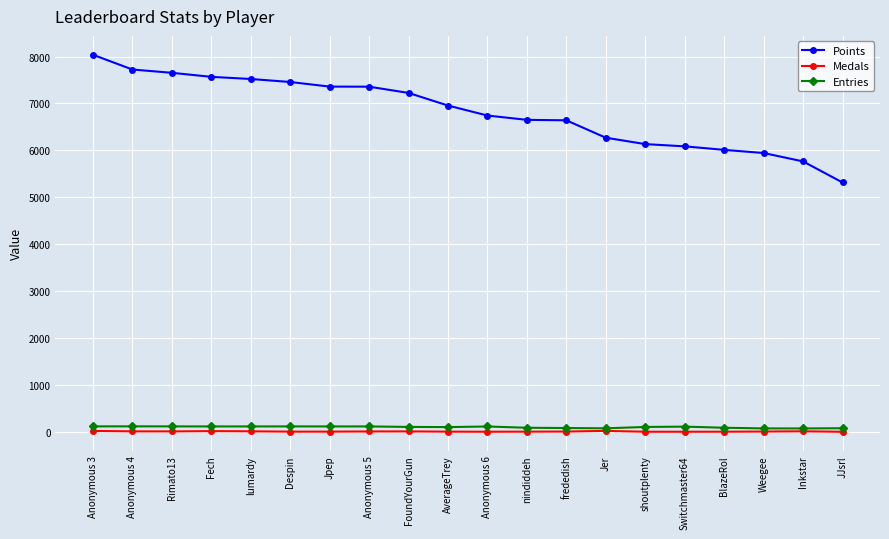

What is the label of the 5th point from the right?

Switchmaster64